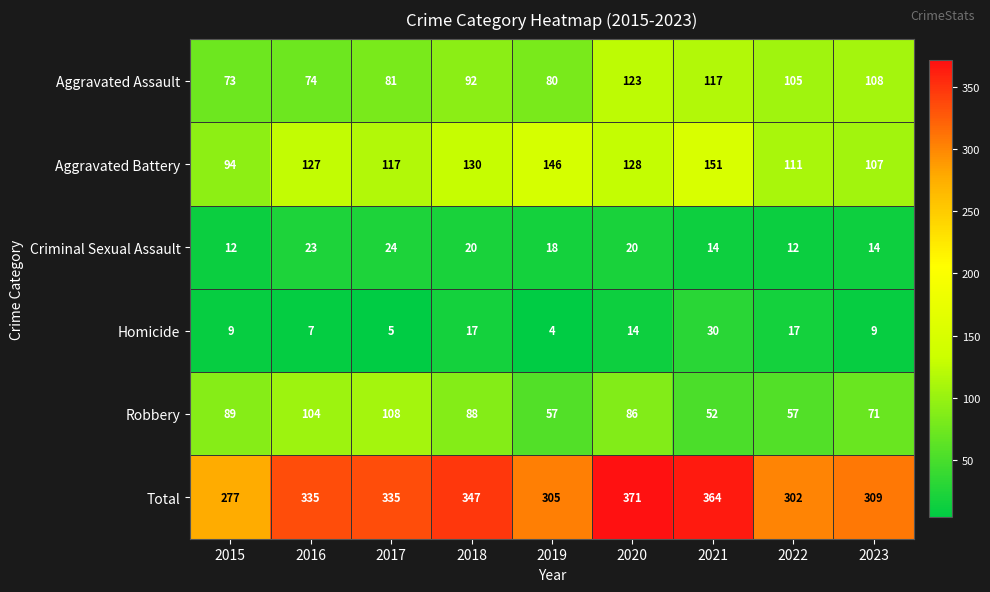

What is the highest value of the Robbery series?

108